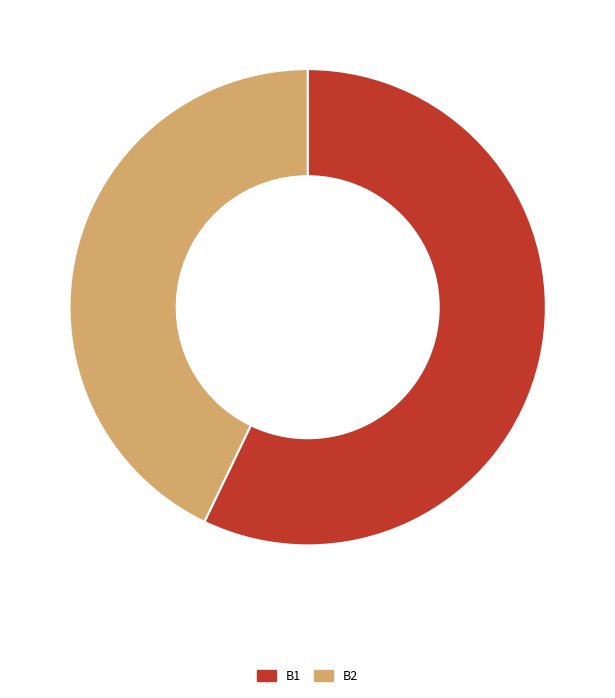

True or false: B2 accounts for 53% of the total.

False